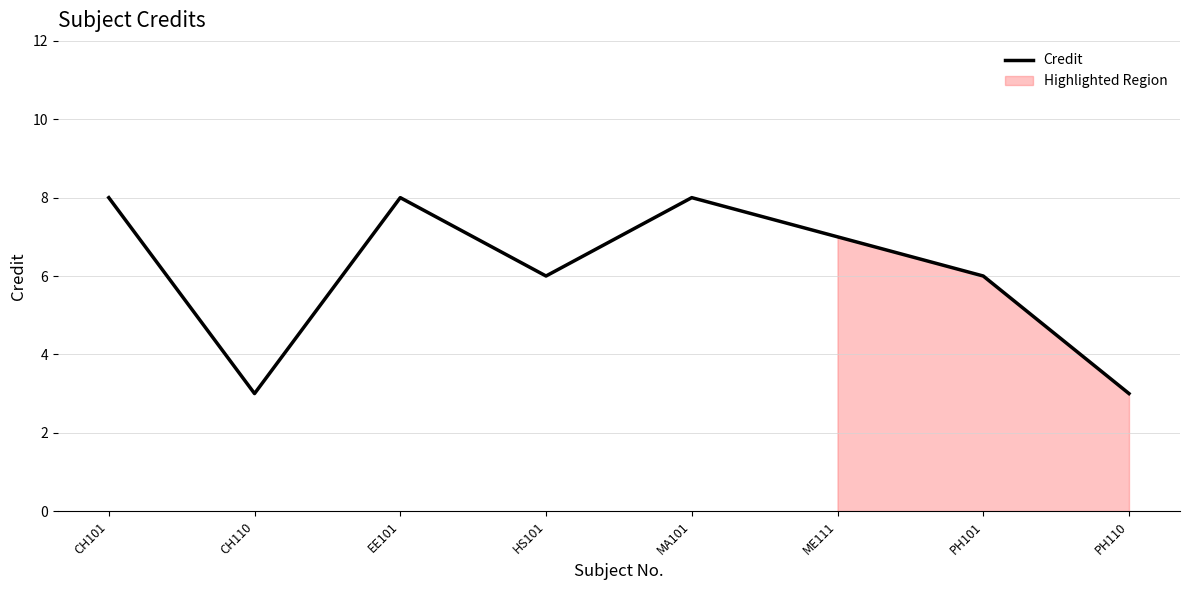

List the labels in order of value, smallest first.

CH110, PH110, HS101, PH101, ME111, CH101, EE101, MA101